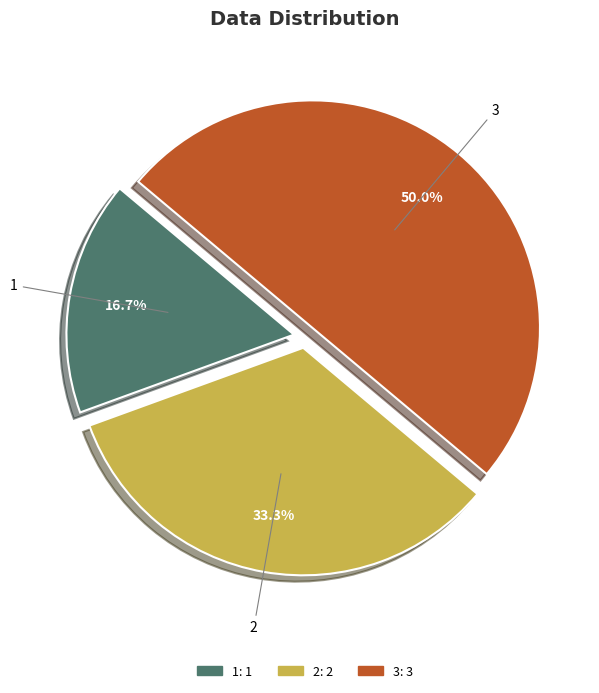

Is 1 the majority of the pie?

No